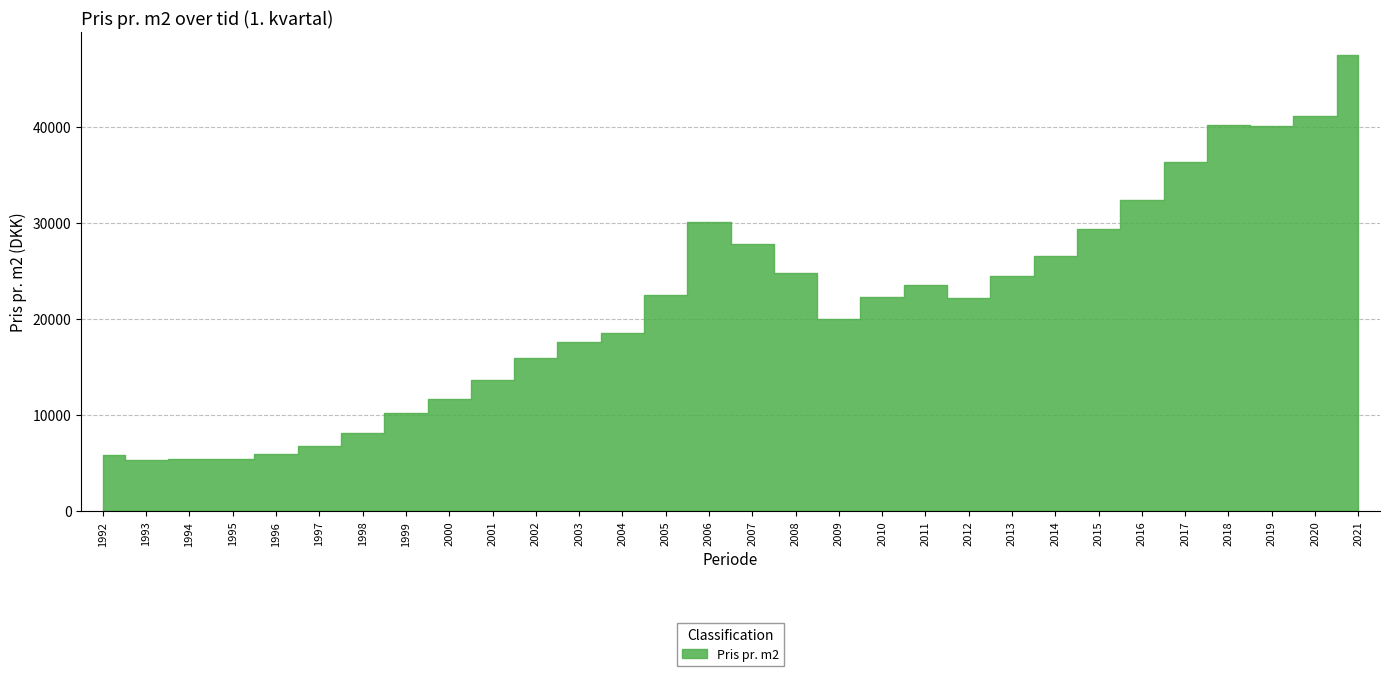

What is the sum of all values?

641904